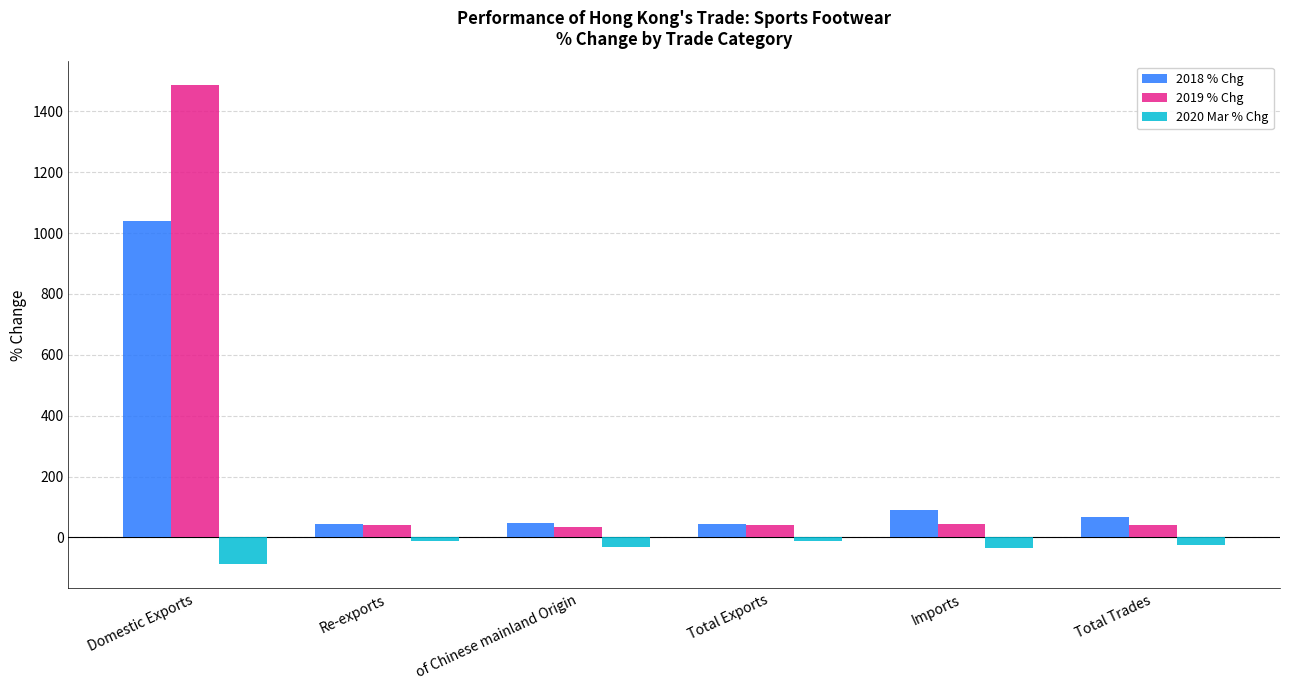

Where does the 2018 % Chg series first go above 67?

Domestic Exports